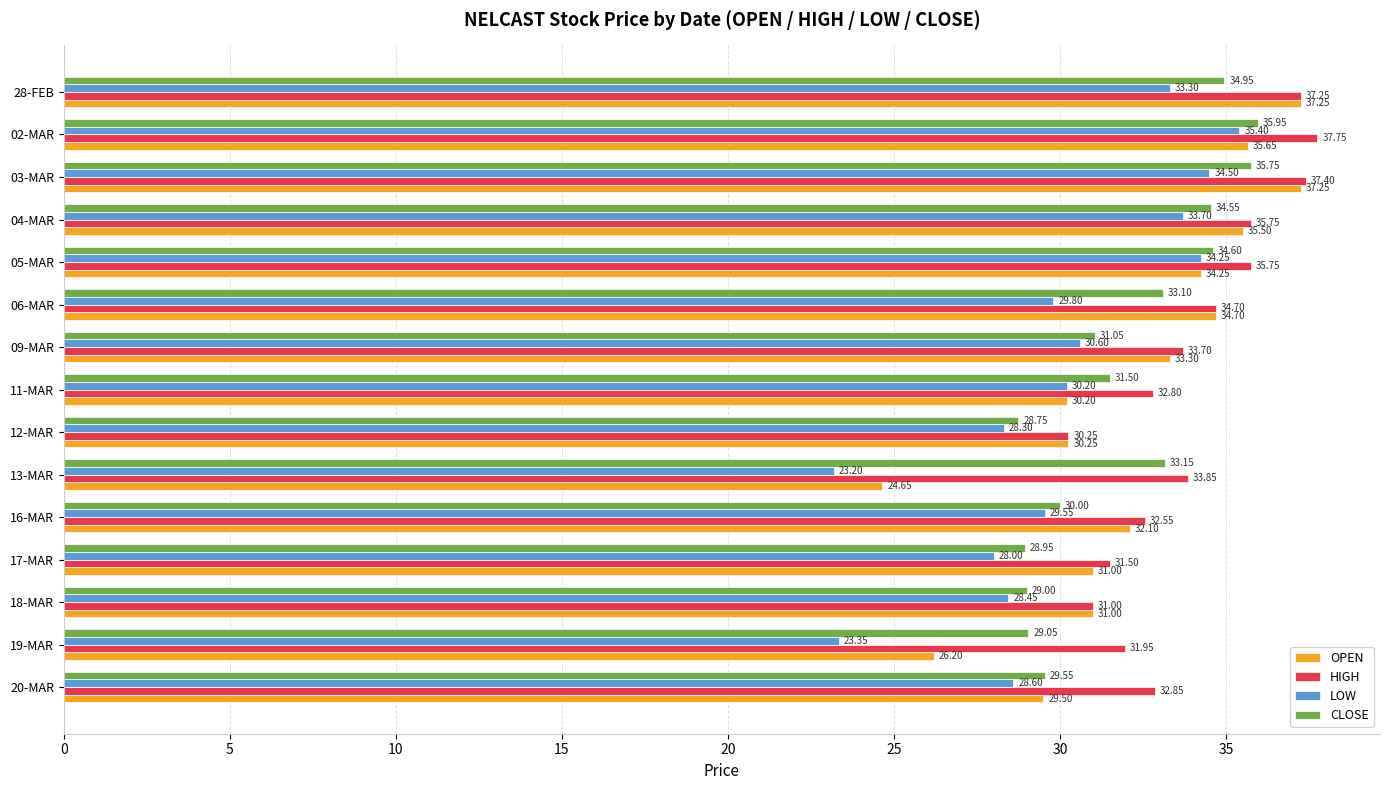

At 19-MAR, list the series in order from largest to smallest.

HIGH, CLOSE, OPEN, LOW